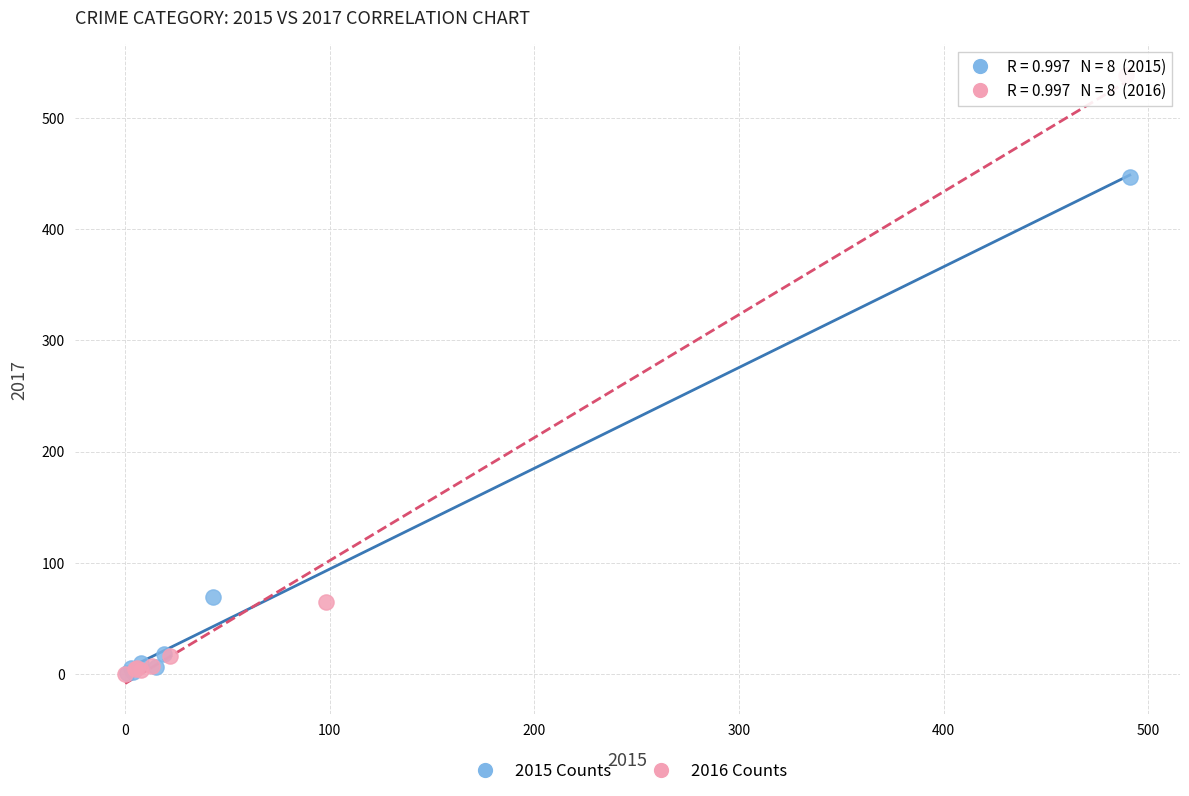

Which series contains the highest Y value?

2016 Counts